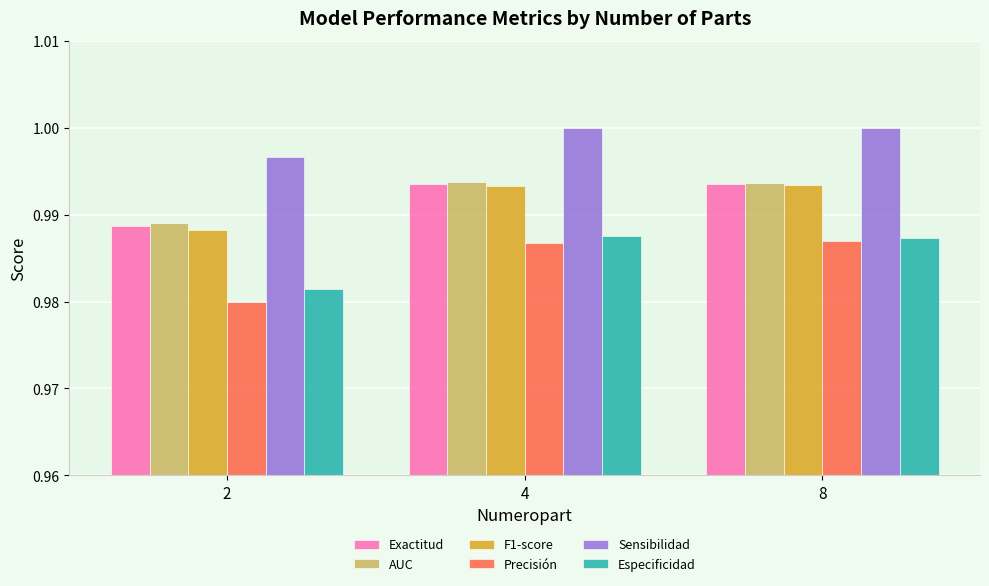

What is the sum of the F1-score values at 4 and 2?

2.0